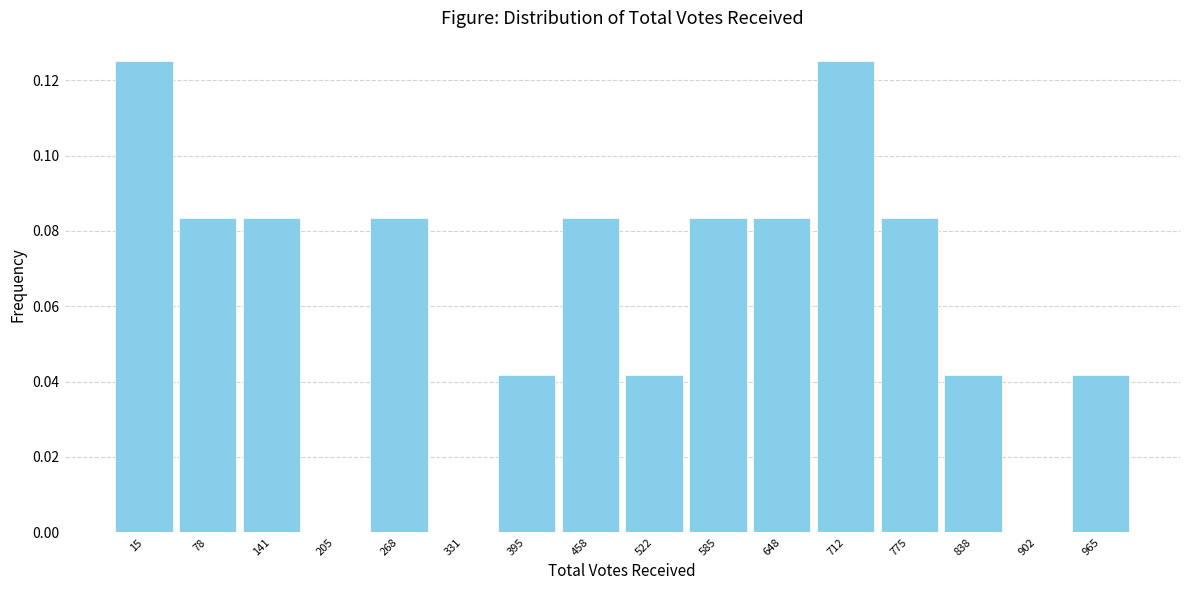

What is the sum of all values?

1.0